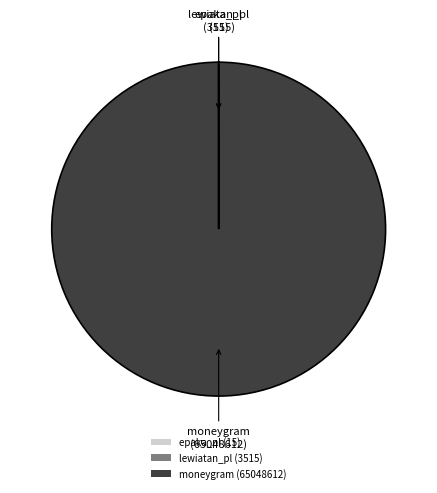

True or false: moneygram (65048612) accounts for 100% of the total.

True